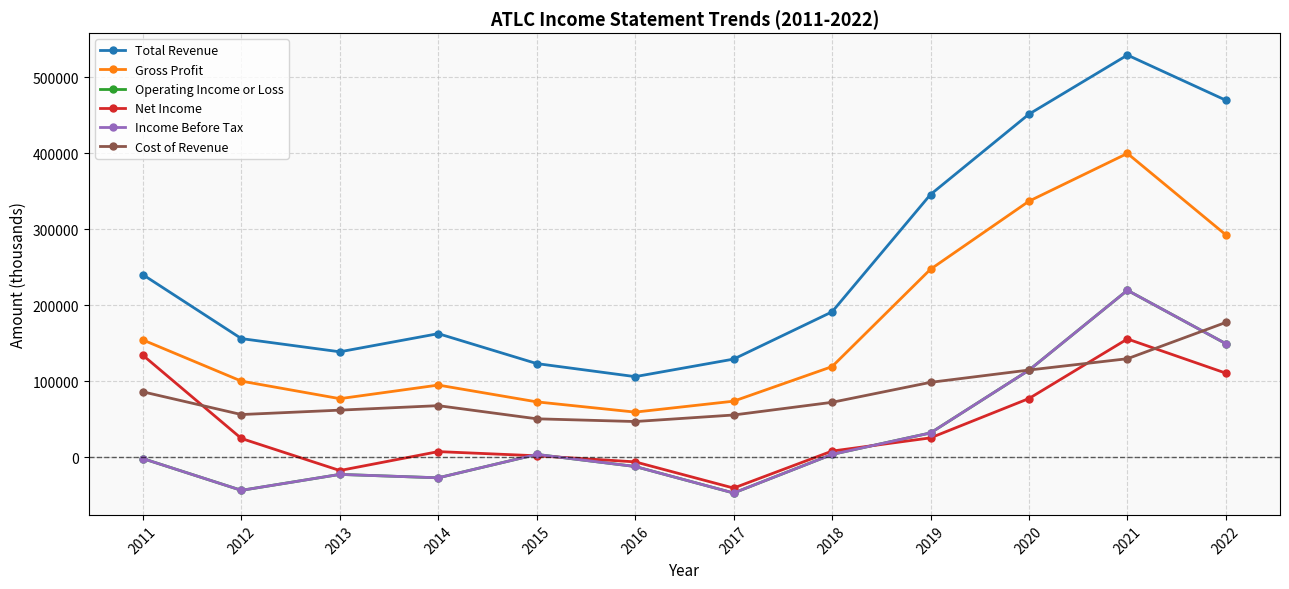

What is the difference between the maximum and minimum values in the Income Before Tax series?

266900